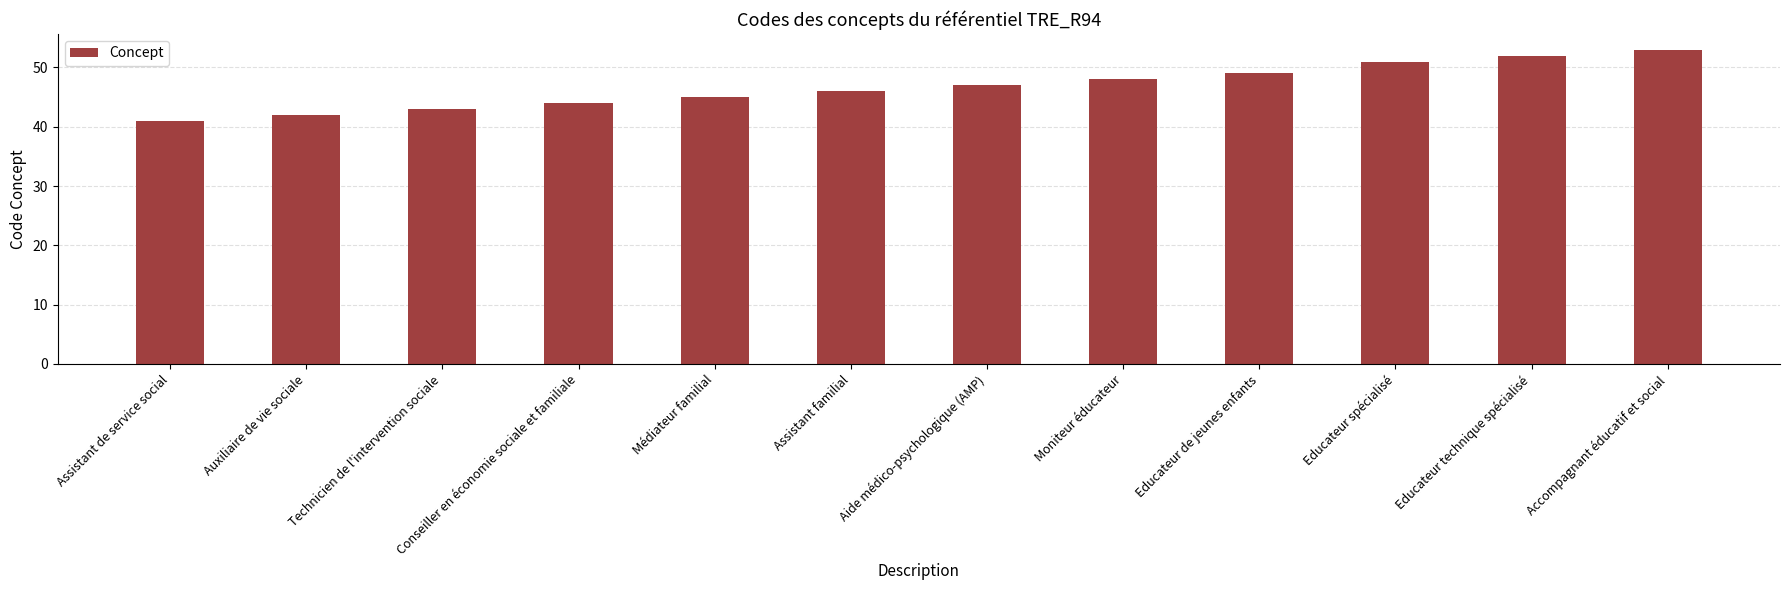

What is the value of the 7th bar from the left?

47